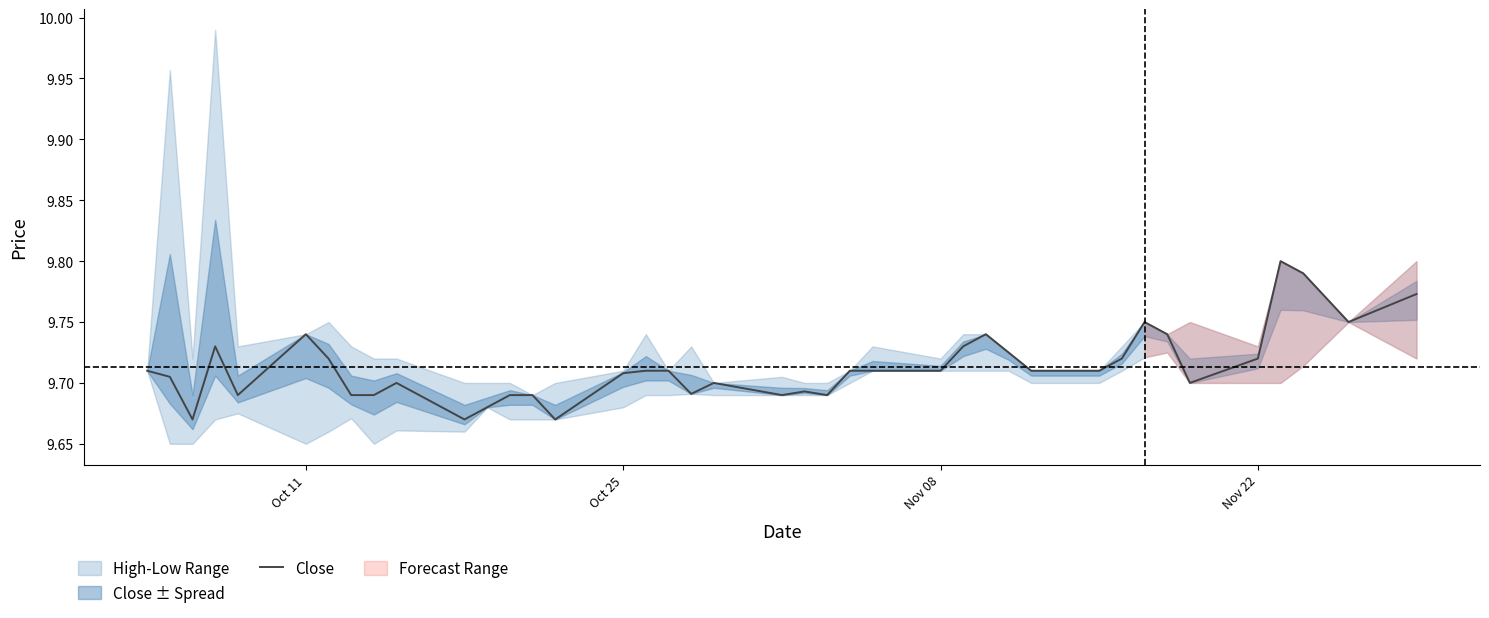

How many interior local valleys (lower than both neighbors) does the data have?

9